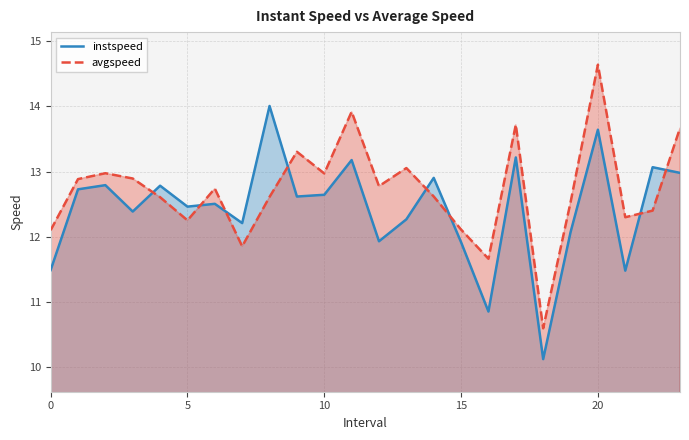

How many interior local valleys does the avgspeed series have?

7